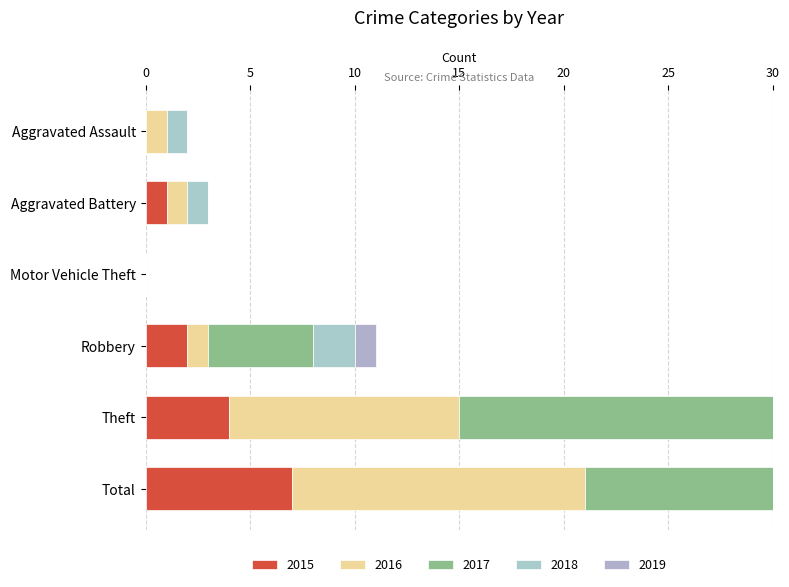

What is the total value across all series at Aggravated Assault?

2